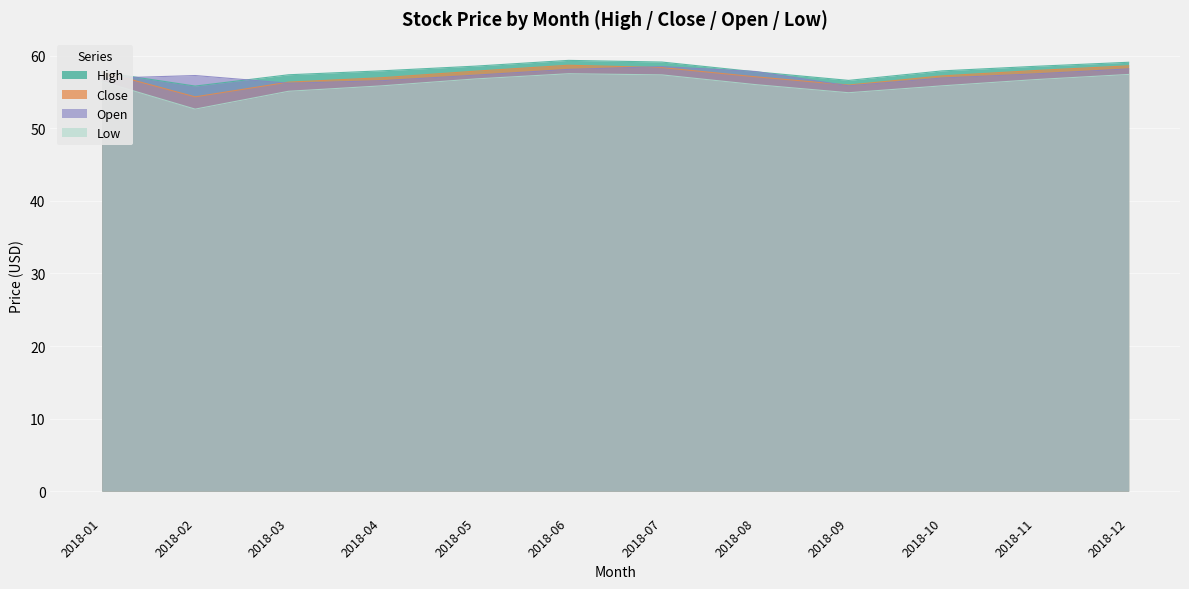

How many lines are shown in the chart?

4